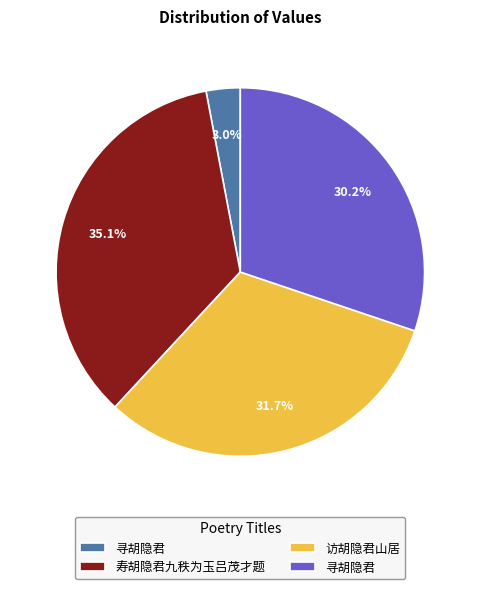

How many slices are in this pie chart?

4